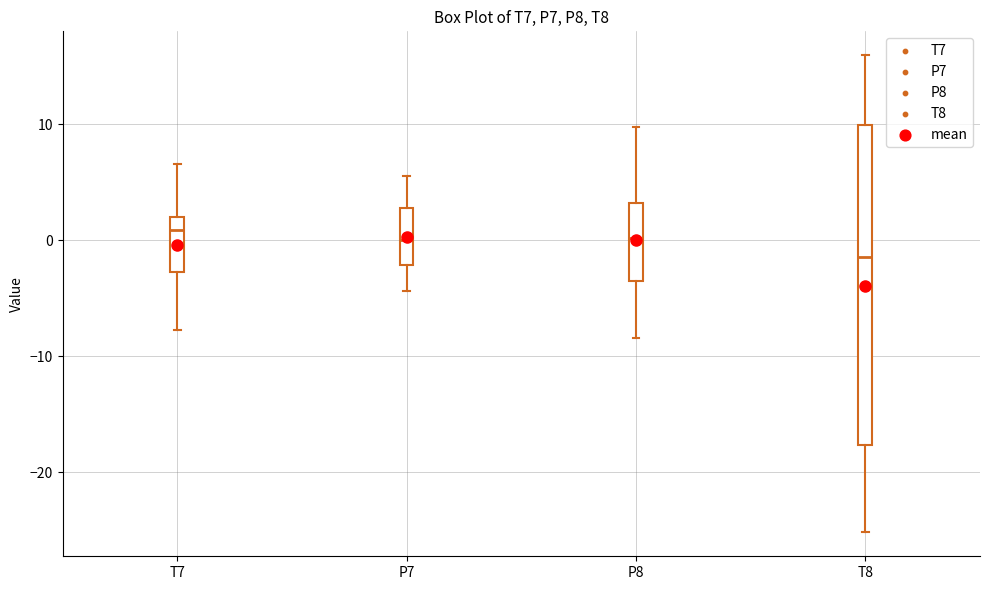

Which box has the lowest median line?

T8